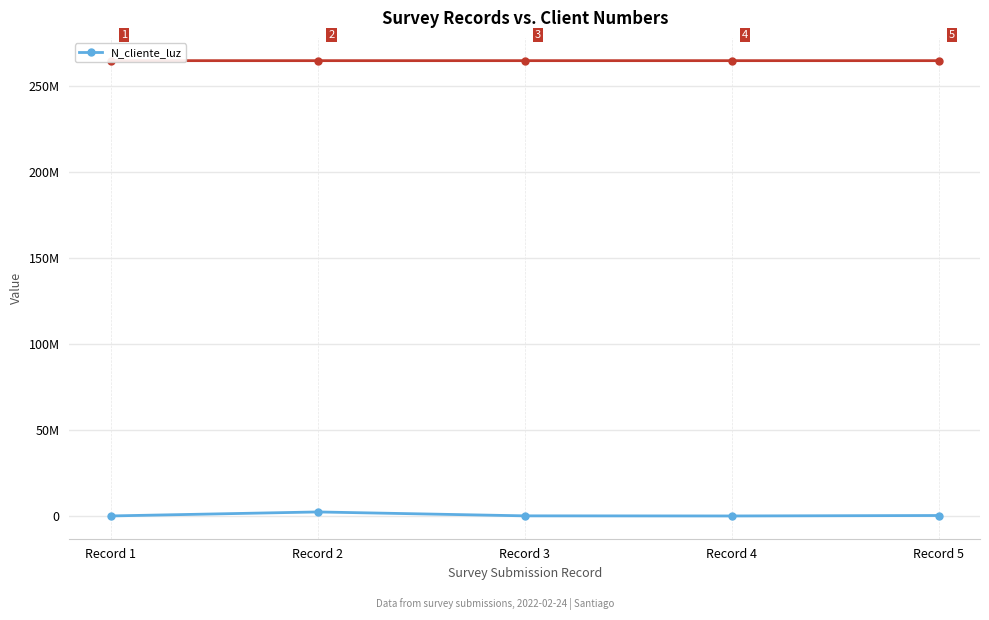

Is it true that the value at Record 2 is 2586314?

True